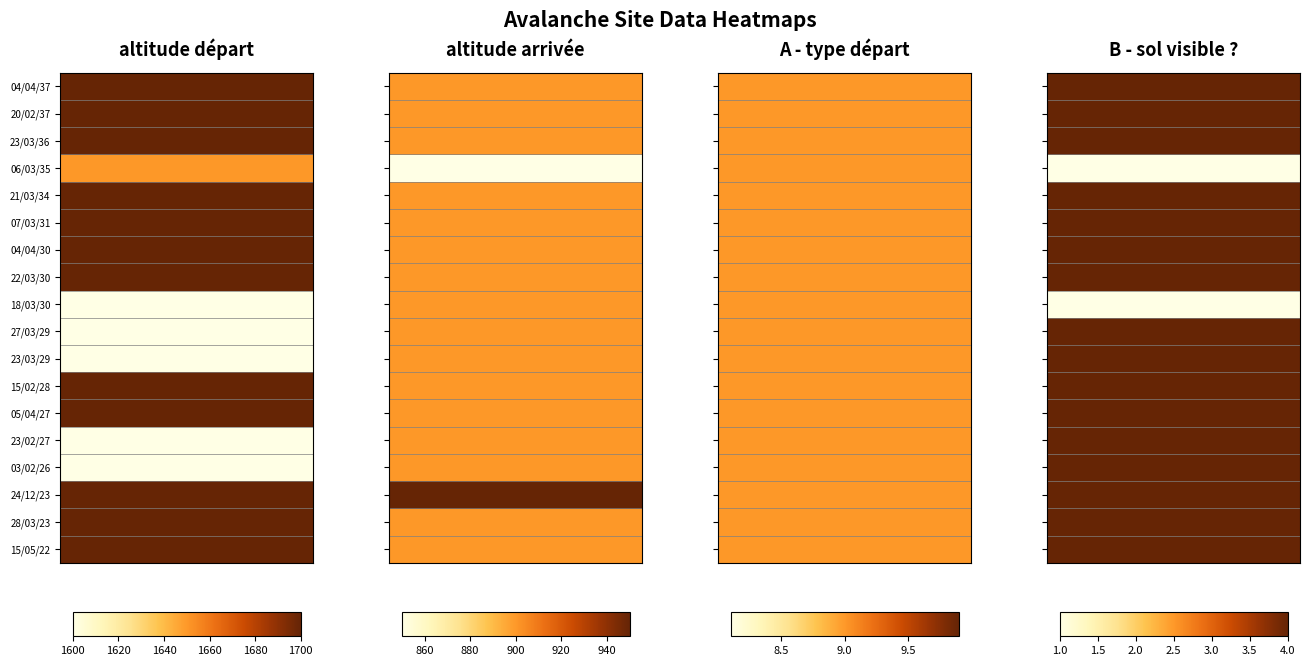

What is the sum of the A - type départ values at 15/02/28 and 04/04/30?

18